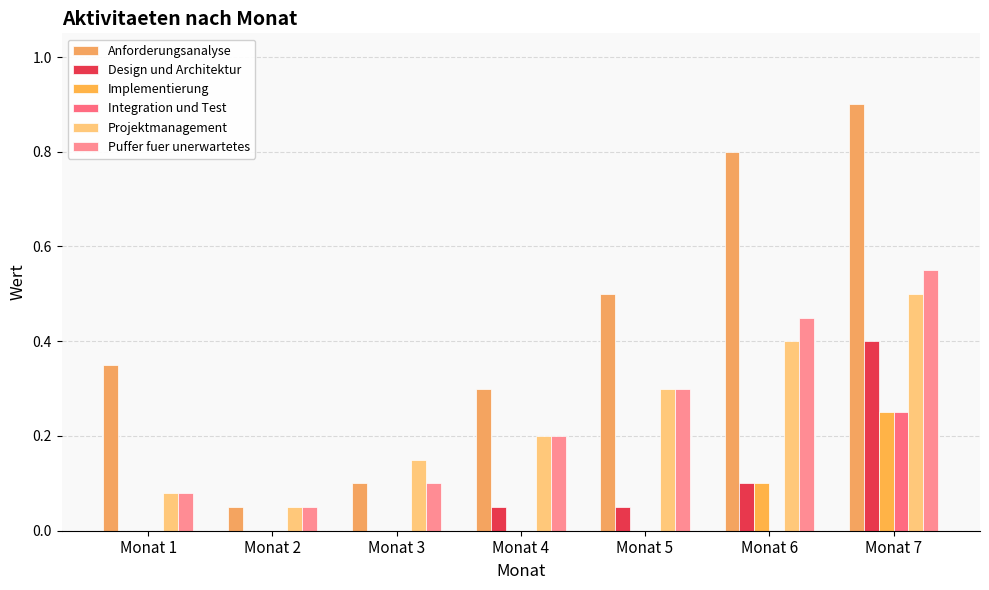

Which series has the largest total across all categories?

Anforderungsanalyse